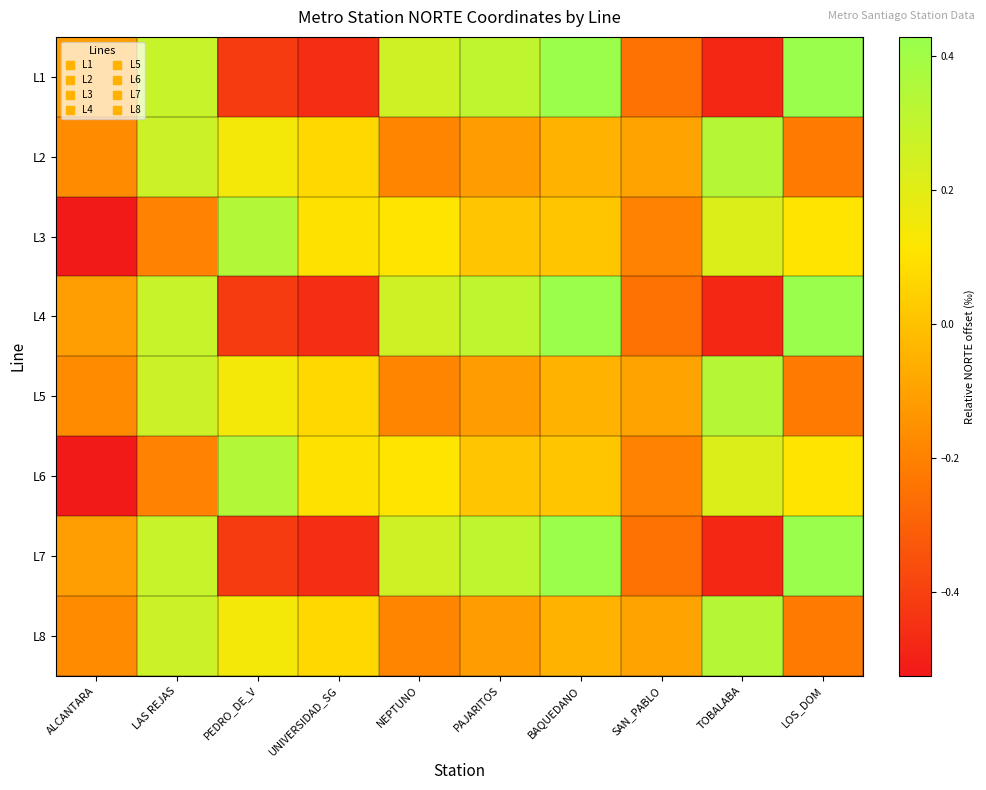

What is the minimum value shown in the chart?

-0.5